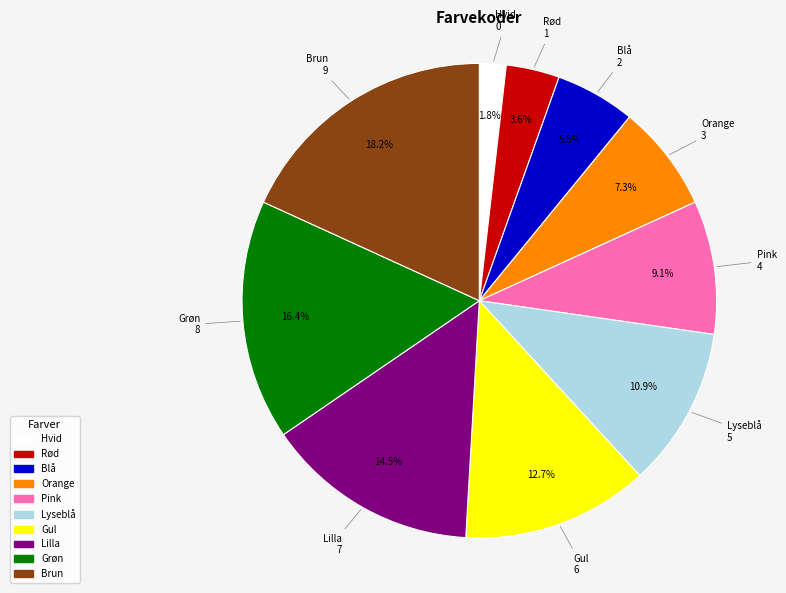

What is the smallest slice in the pie chart?

Hvid